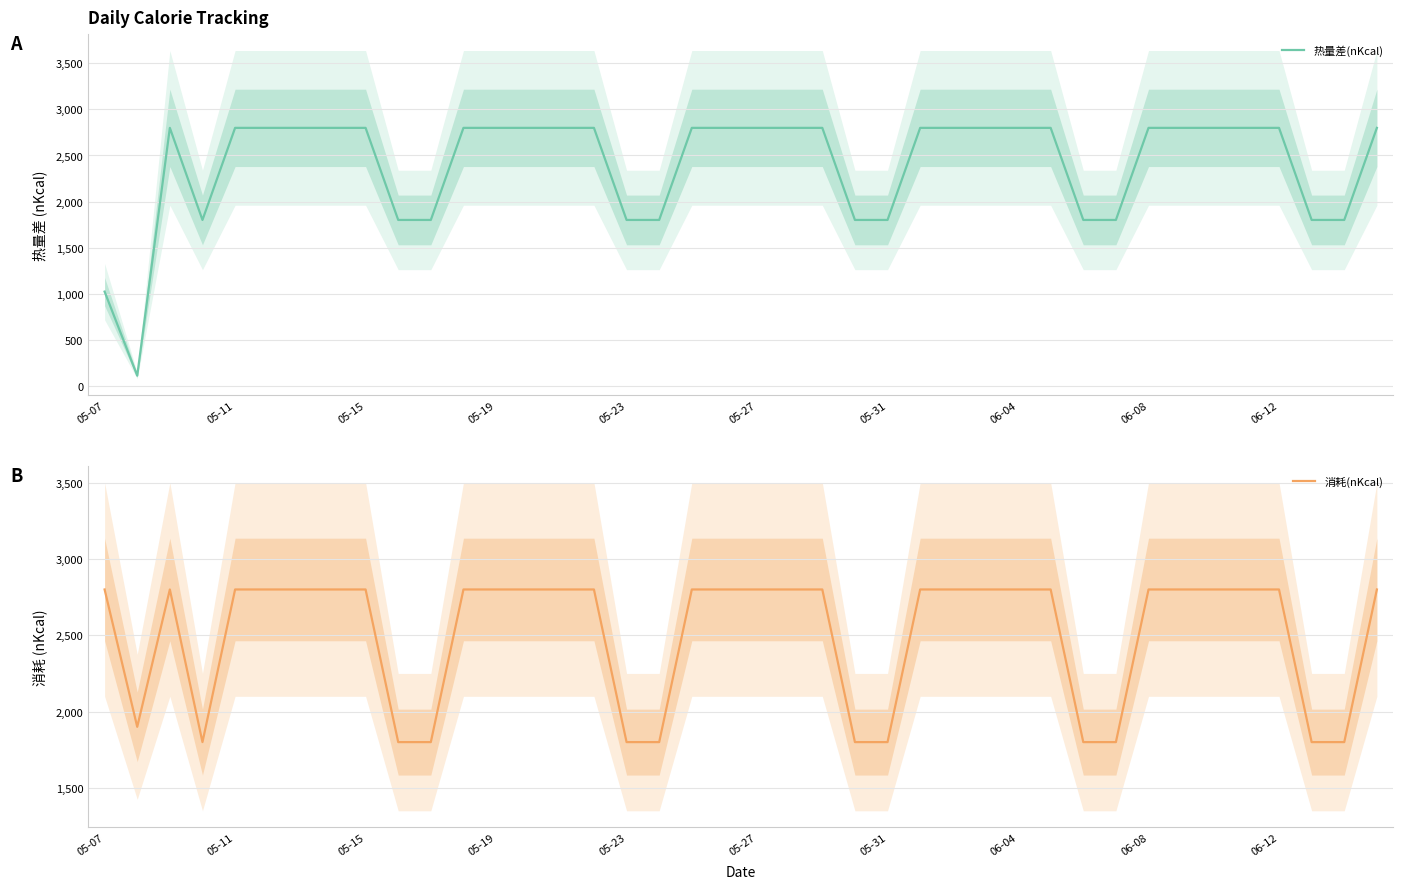

True or false: 热量差(nKcal) and 消耗(nKcal) intersect in this chart.

False